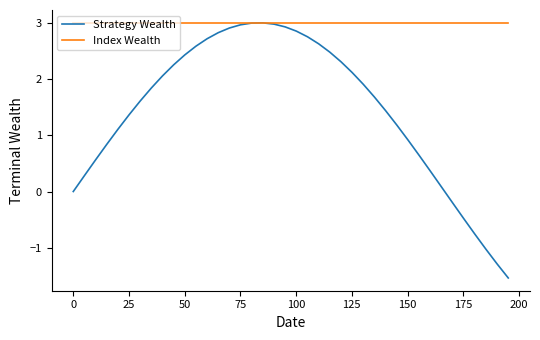

At how many categories does at least one series exceed 0?

40